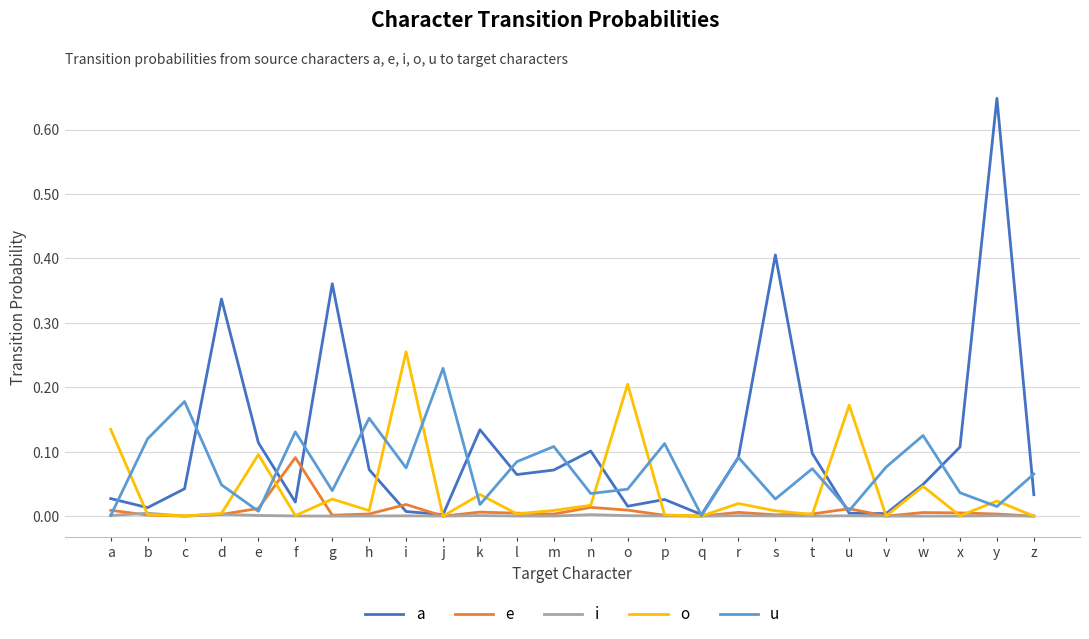

How many distinct data groups are displayed?

5